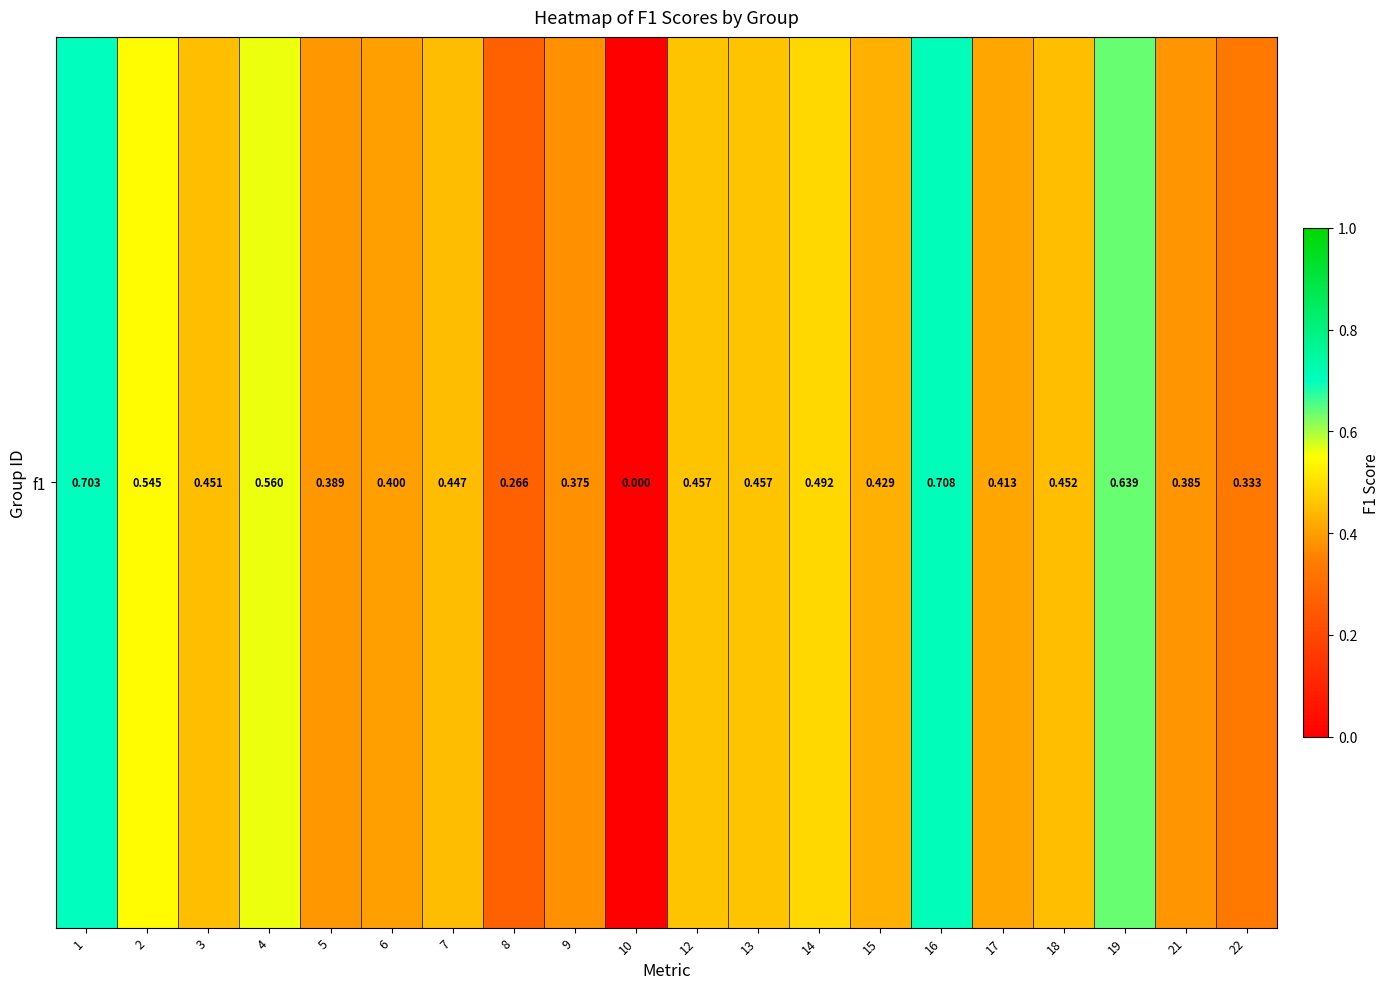

Which has a higher value, 17 or 13?

13